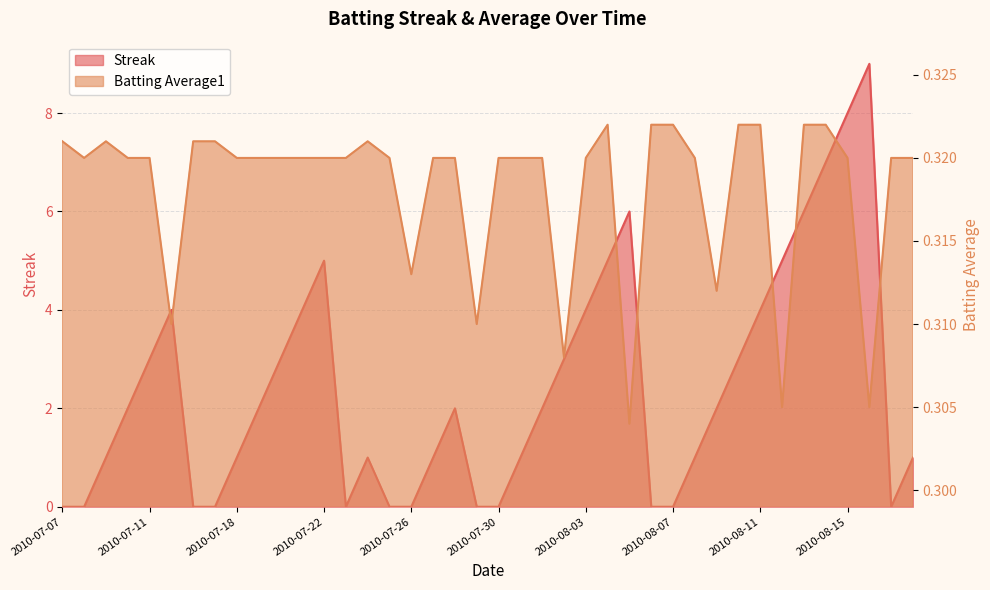

What is the sum of the Batting Average1 values at 2010-07-17 and 2010-08-07?

0.6